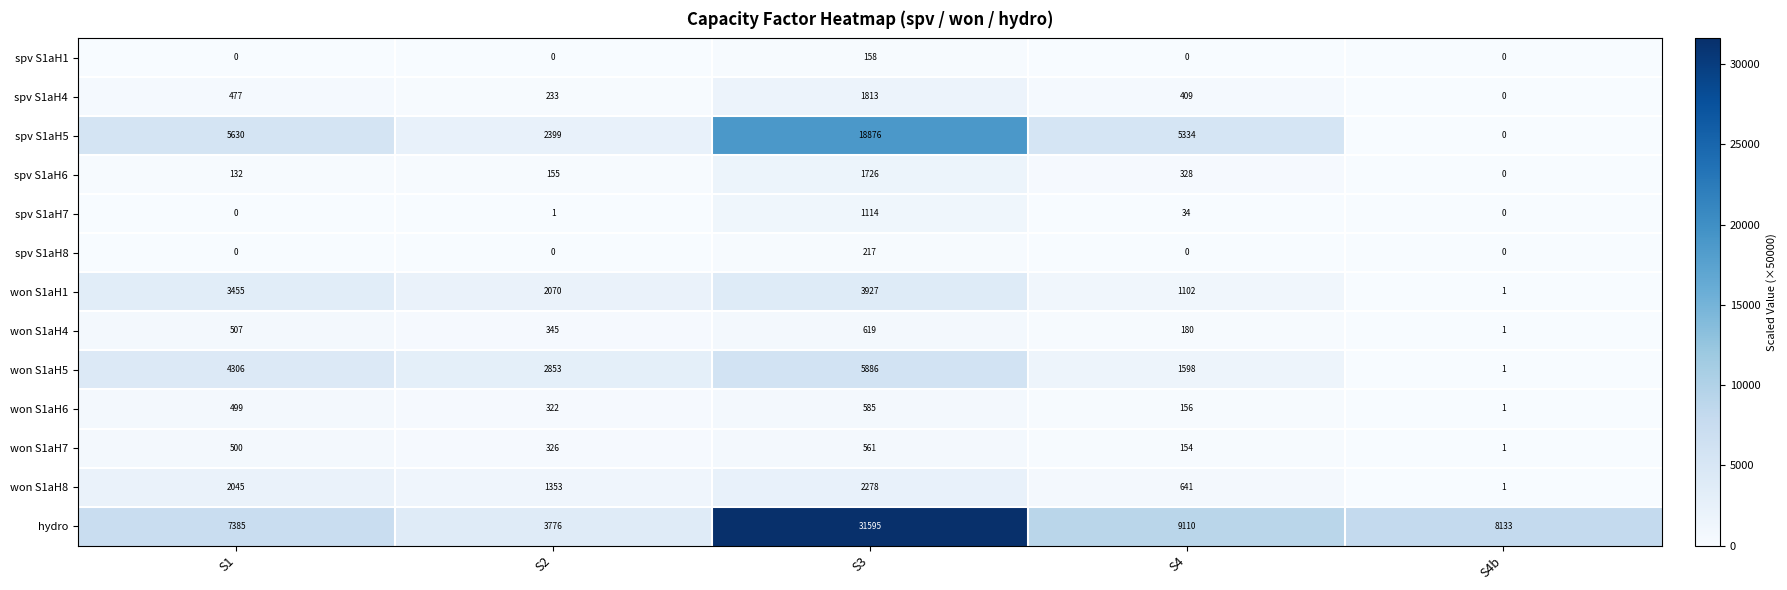

What is the difference between the highest and lowest values at S2?

3776